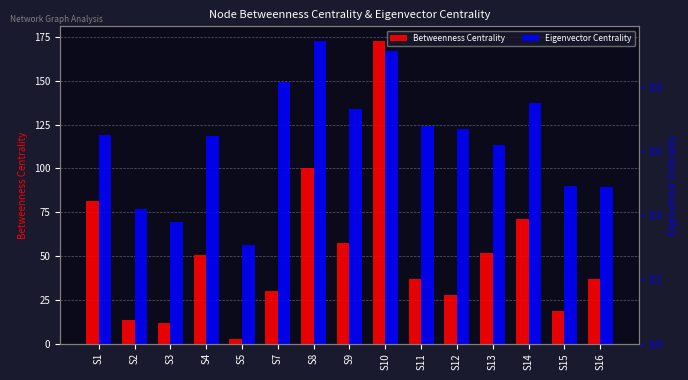

What is the difference between the maximum and minimum values in the Eigenvector Centrality series?

116.2